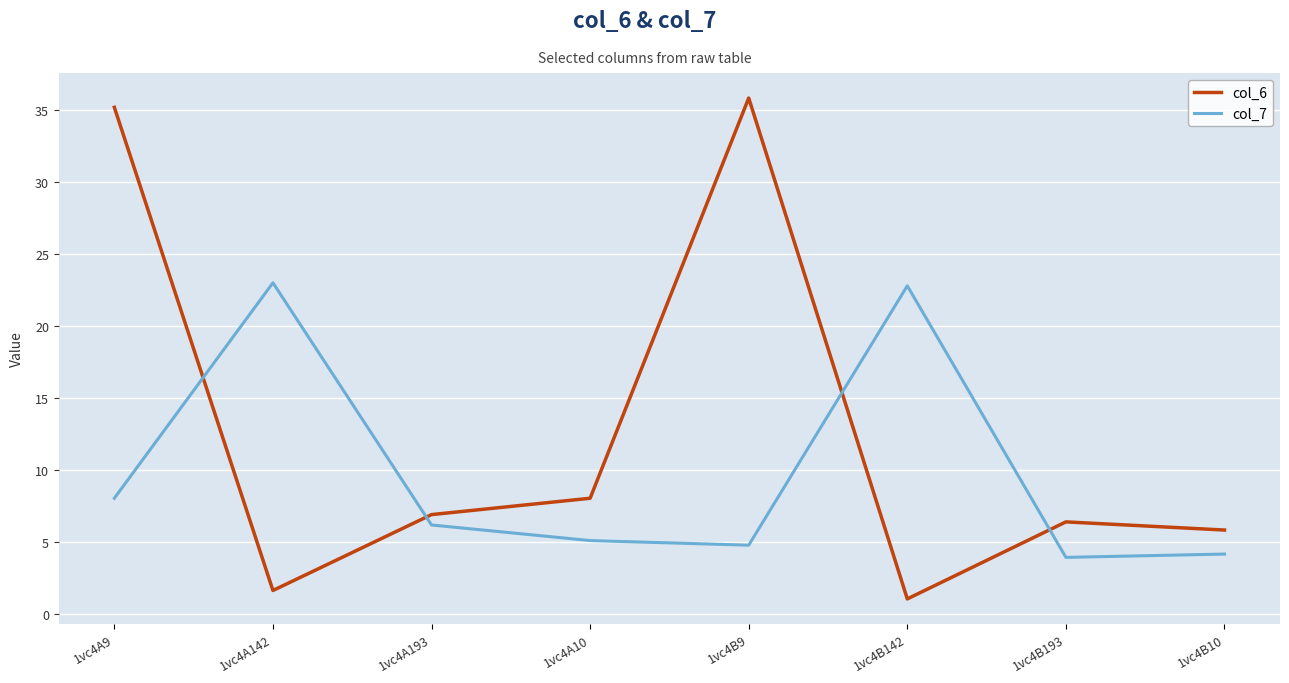

At which category is the sum across all series the highest?

1vc4A9